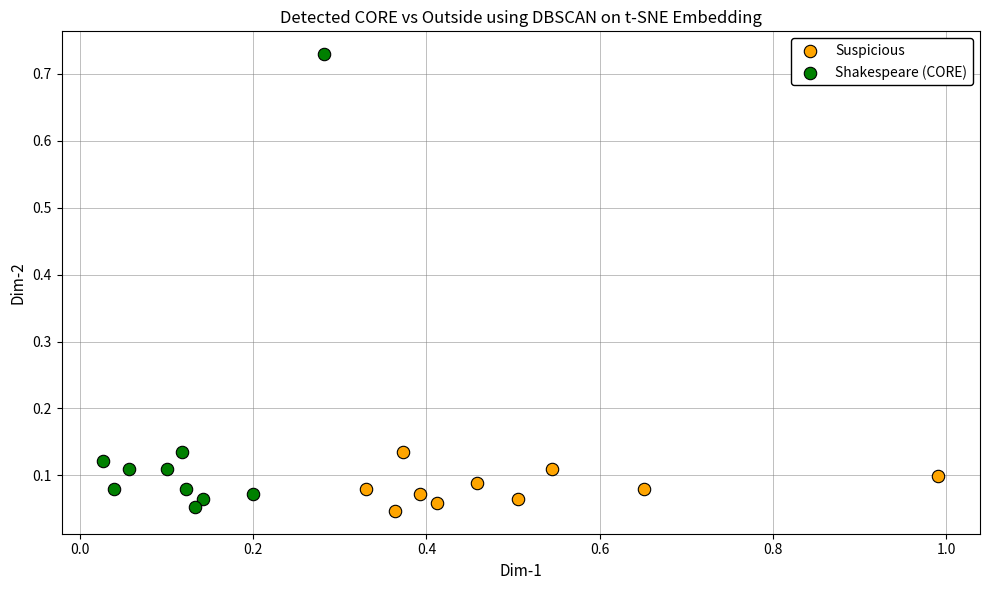

What are all the series names shown in the legend?

Suspicious, Shakespeare (CORE)